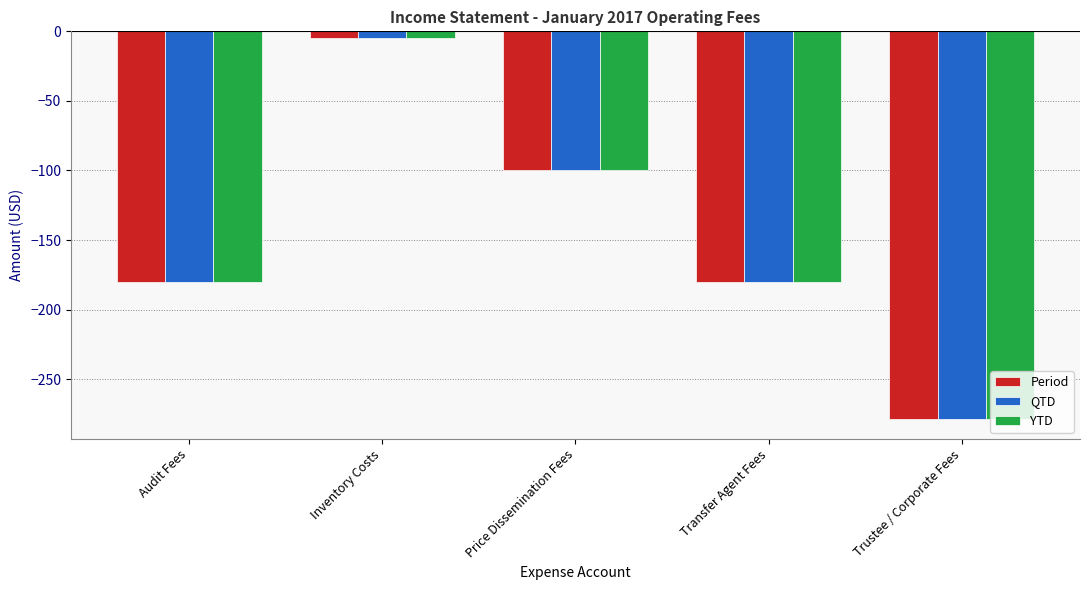

Which category has the highest value across all series?

Inventory Costs